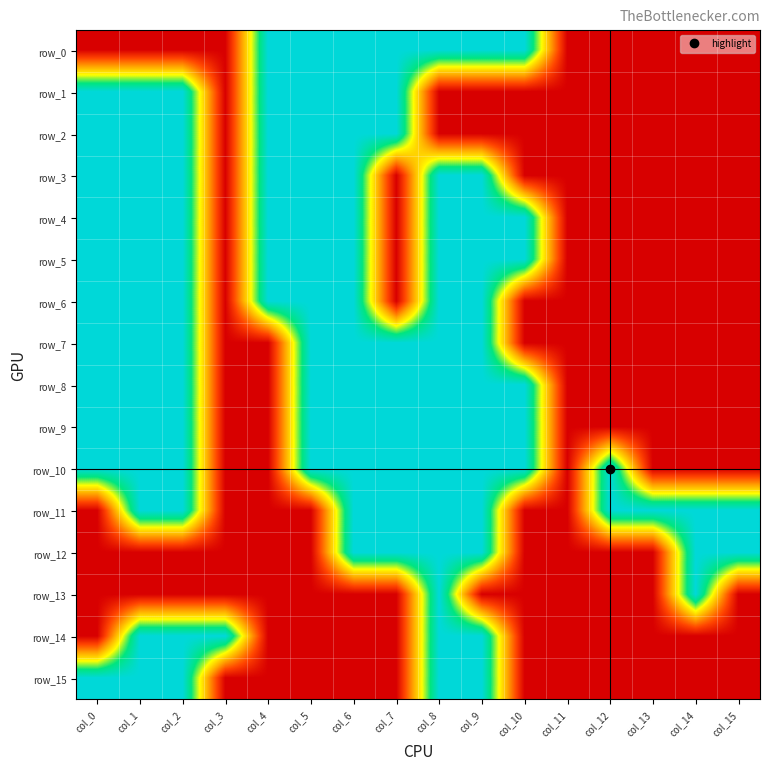

At which category does the chart reach its peak across all series?

col_4